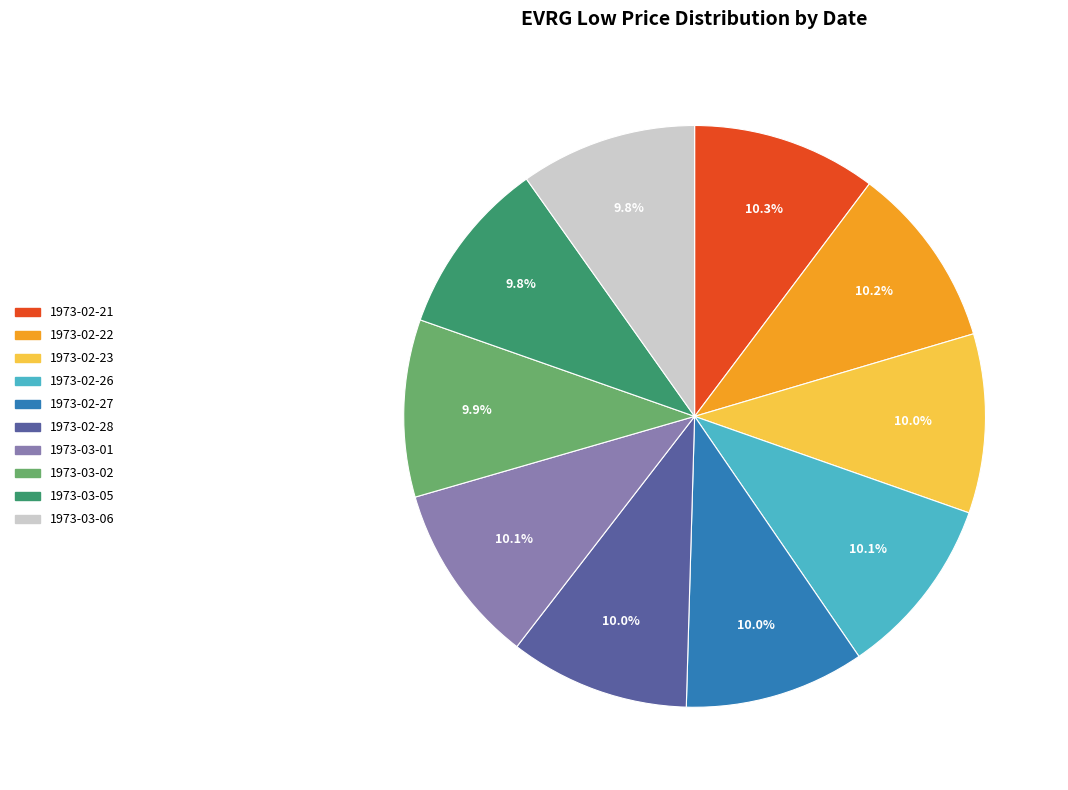

What is the ratio of the value at 1973-03-01 to the value at 1973-03-02?

1.0